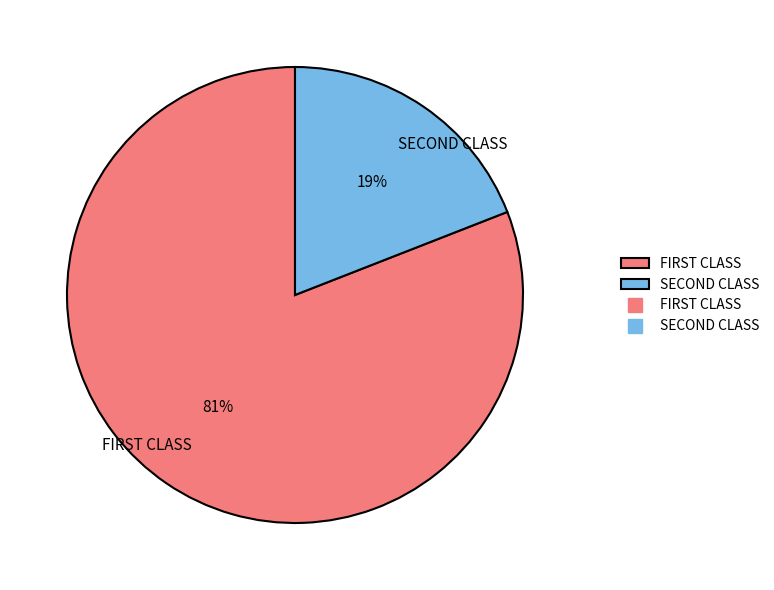

What is the smallest slice in the pie chart?

SECOND CLASS